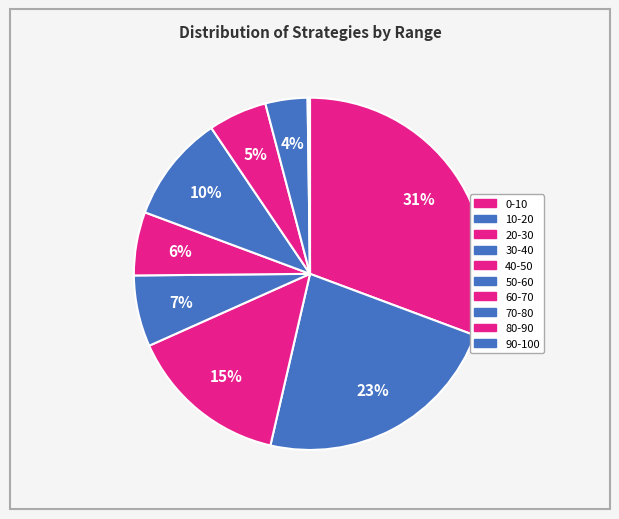

Is it true that 90-100 is 0% of the pie?

True